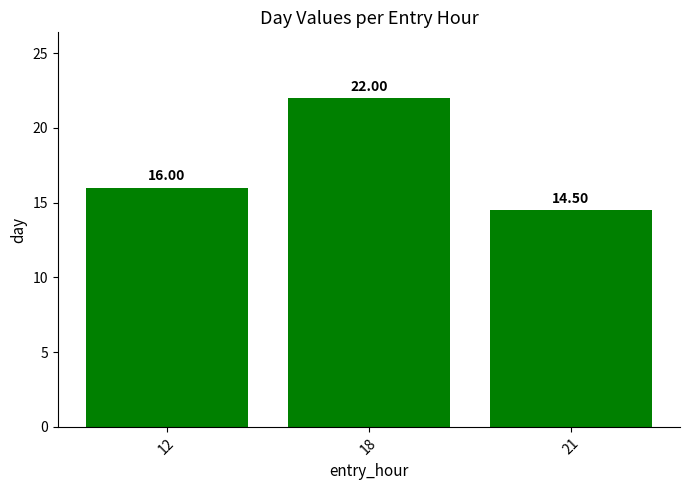

Which label corresponds to the smallest value in the chart?

21